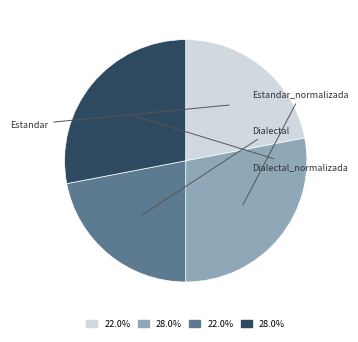

What is the largest slice in the pie chart?

Estandar_normalizada